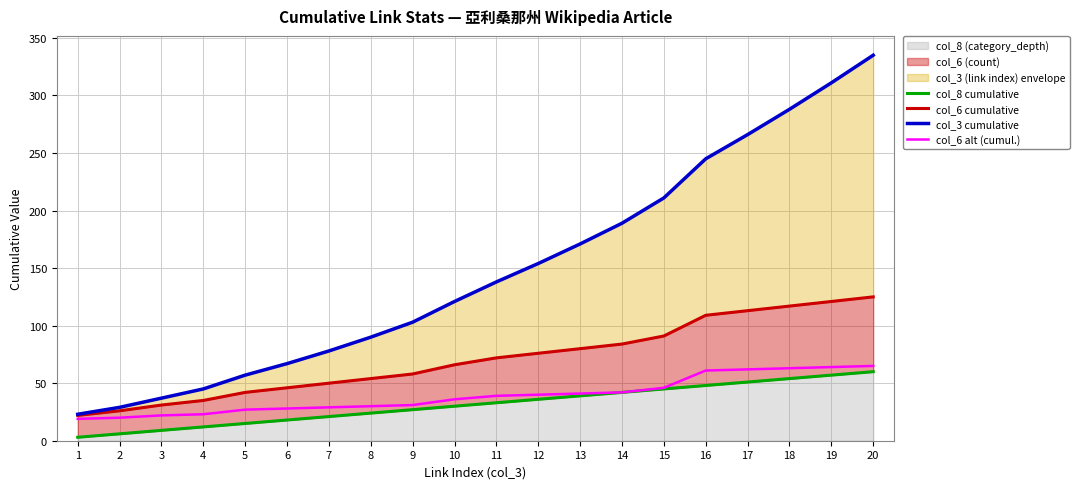

At which category is the sum across all series the highest?

20